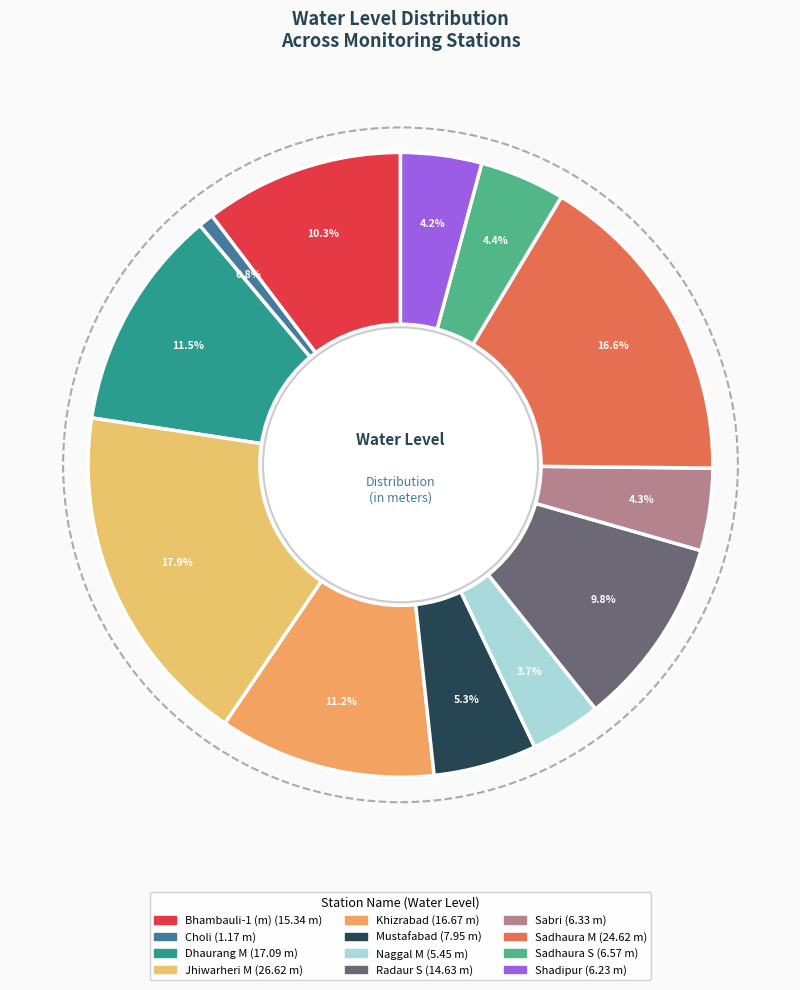

Combined, what portion of the pie is Mustafabad and Sadhaura M?

21.9%